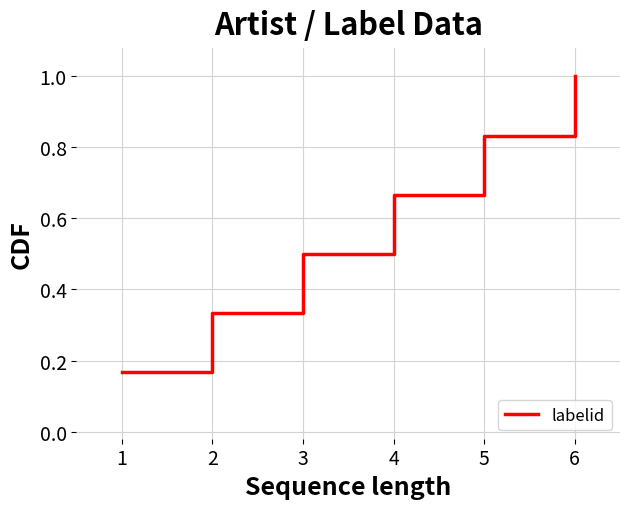

Which has a higher value, 6 or 2?

6